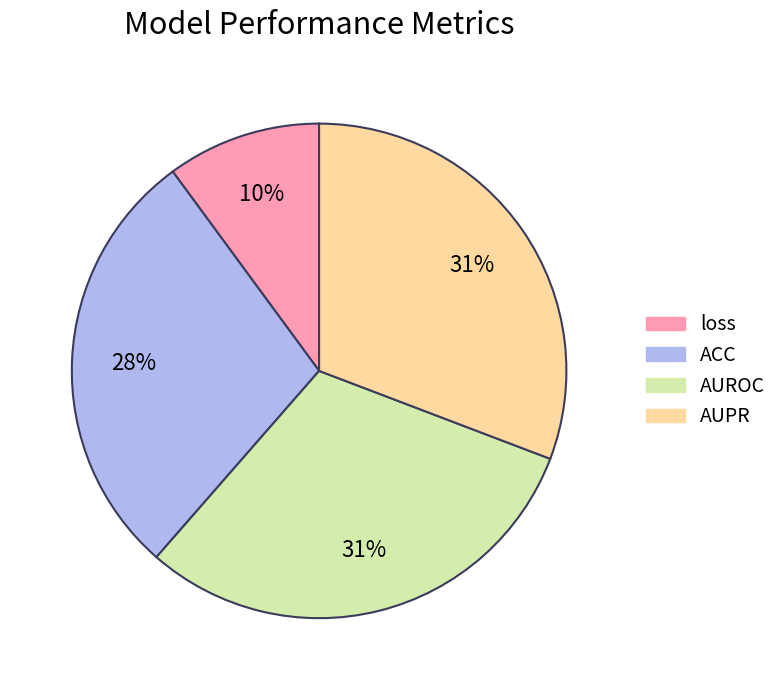

How many segments does this pie chart have?

4